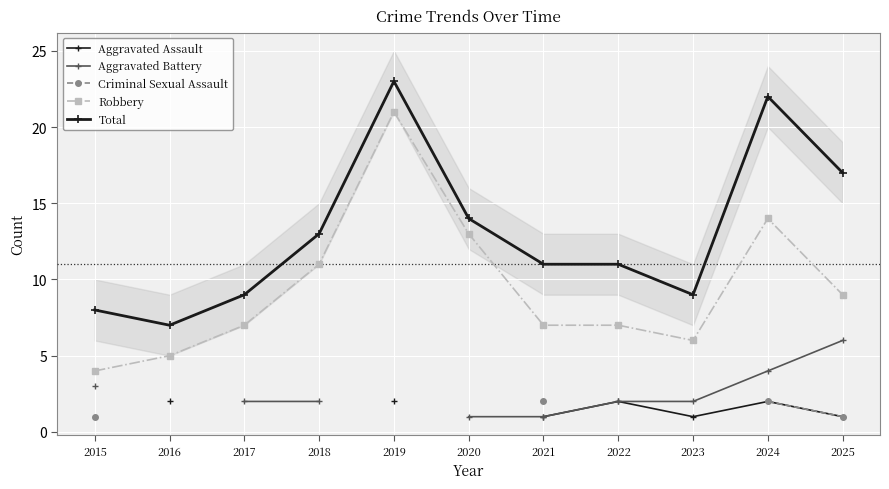

What is the maximum value shown in the chart?

23.0